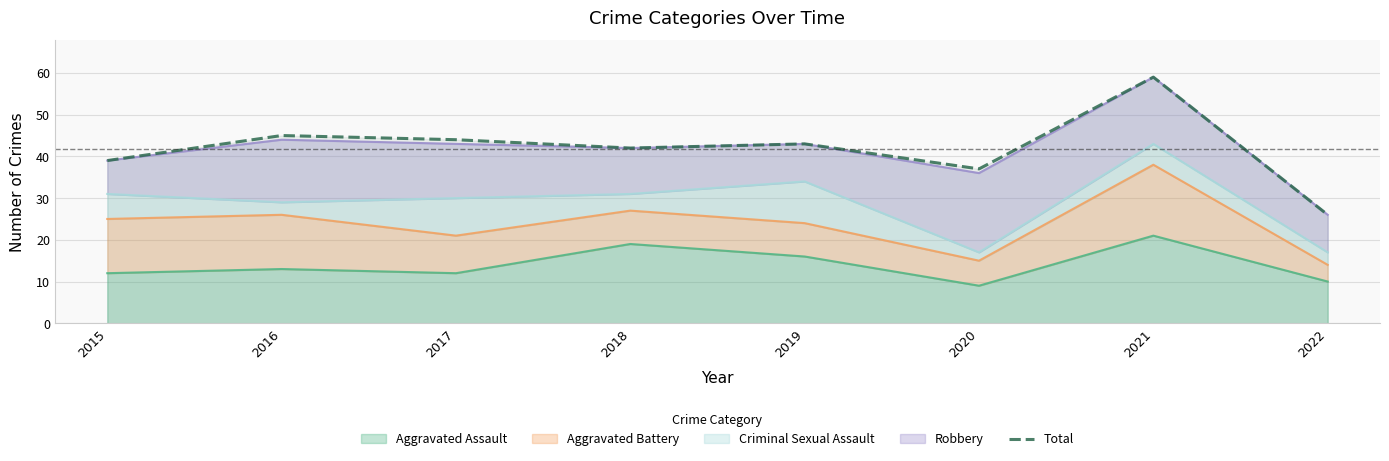

Rank the categories by value from highest to lowest.

2021, 2016, 2017, 2019, 2018, 2015, 2020, 2022